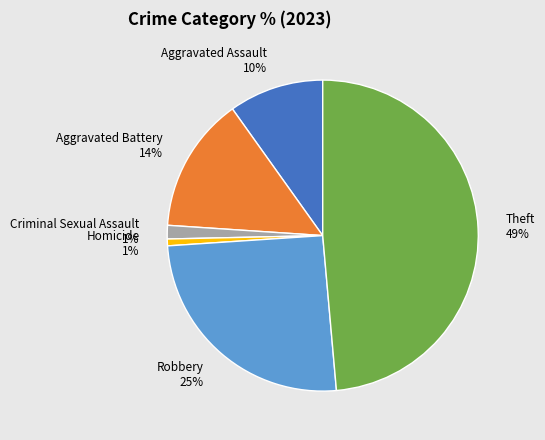

Is the sum of Homicide and Robbery greater than half?

No